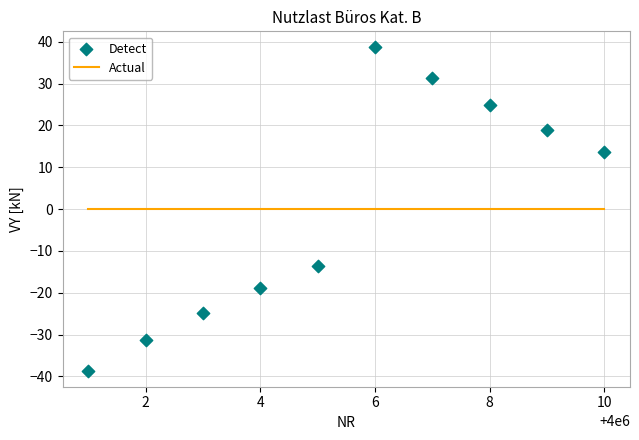

What is the range of Y values (max minus min)?

77.2